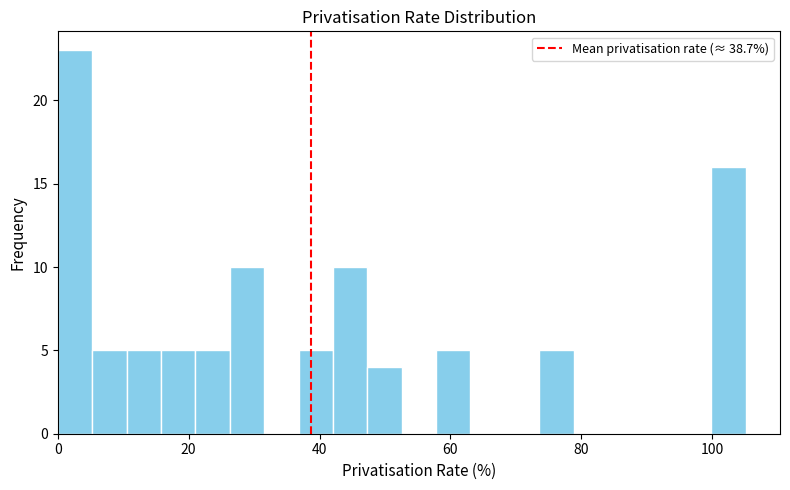

Around what value on the x-axis is the tallest bar? Give the approximate position of its centre, as read against the axis.

2